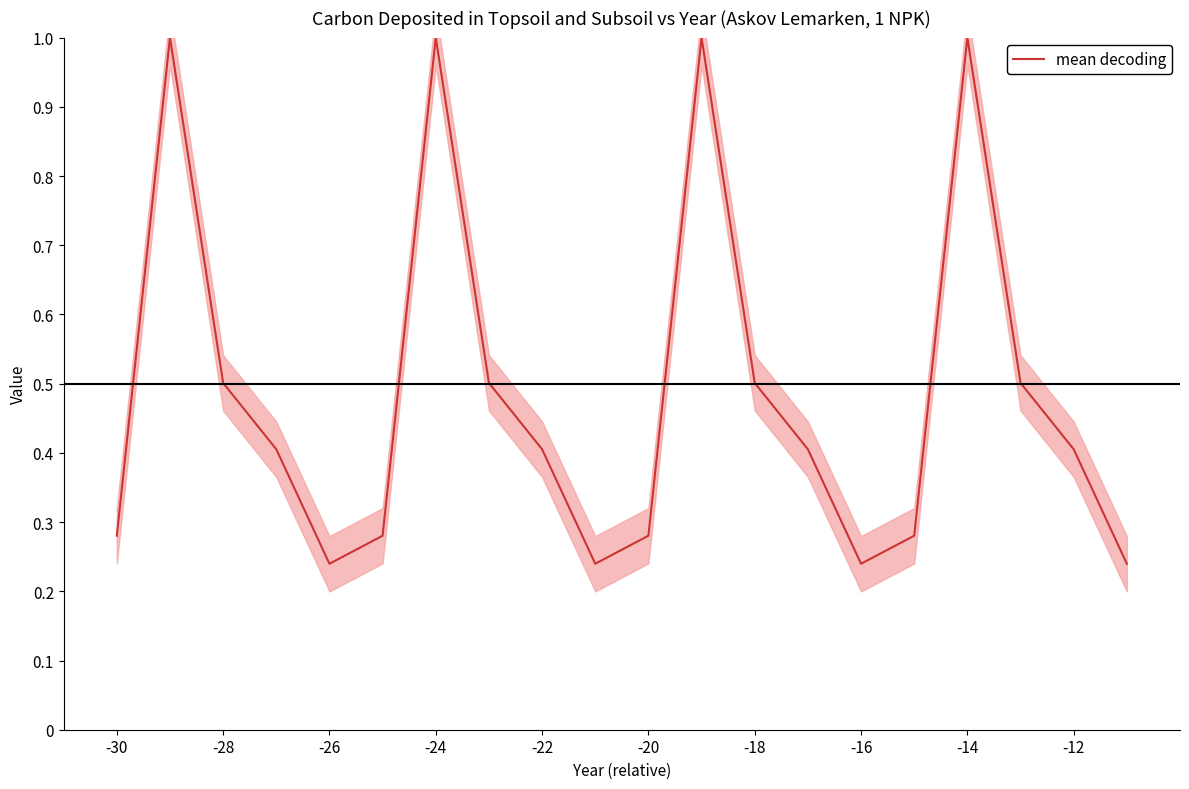

The value of mean decoding at -28 is 0.5. True or false?

True